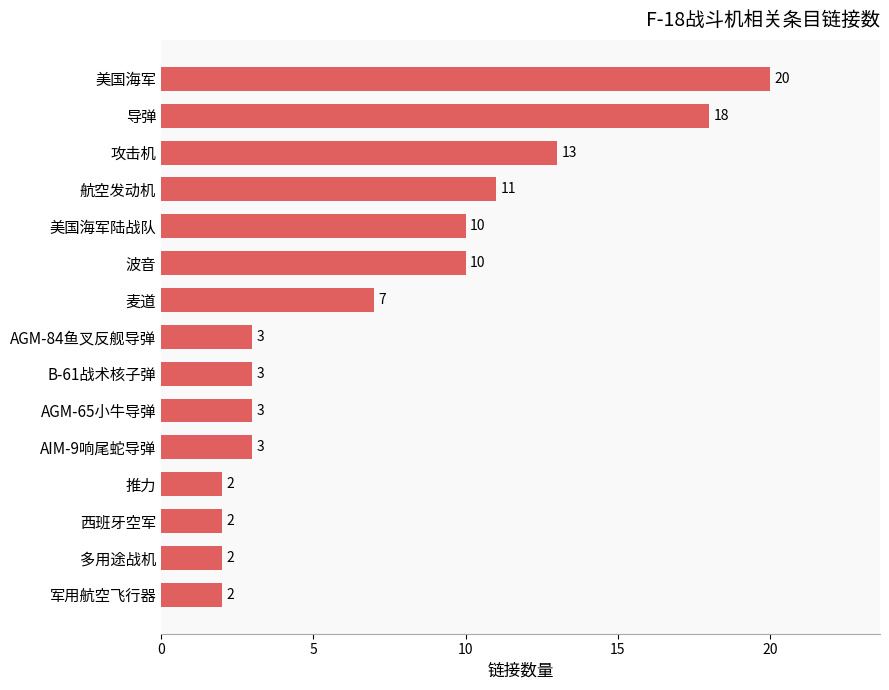

What value does the data have at 波音, to the nearest 10?

10